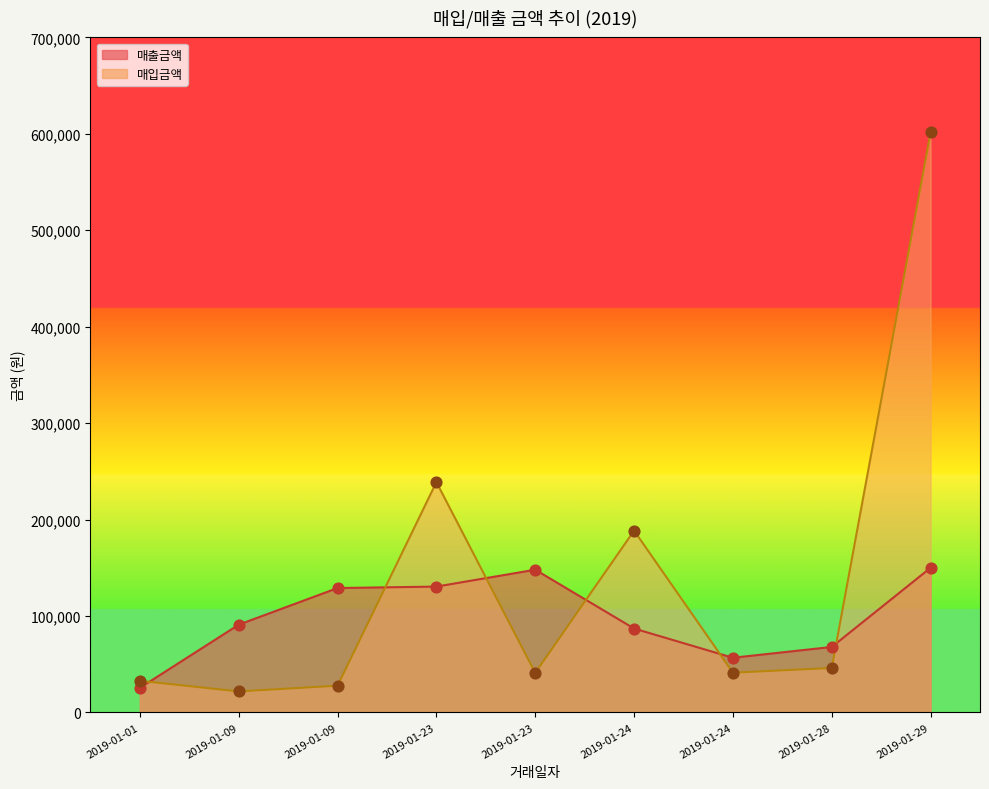

Which series reaches the minimum Y coordinate?

매입금액